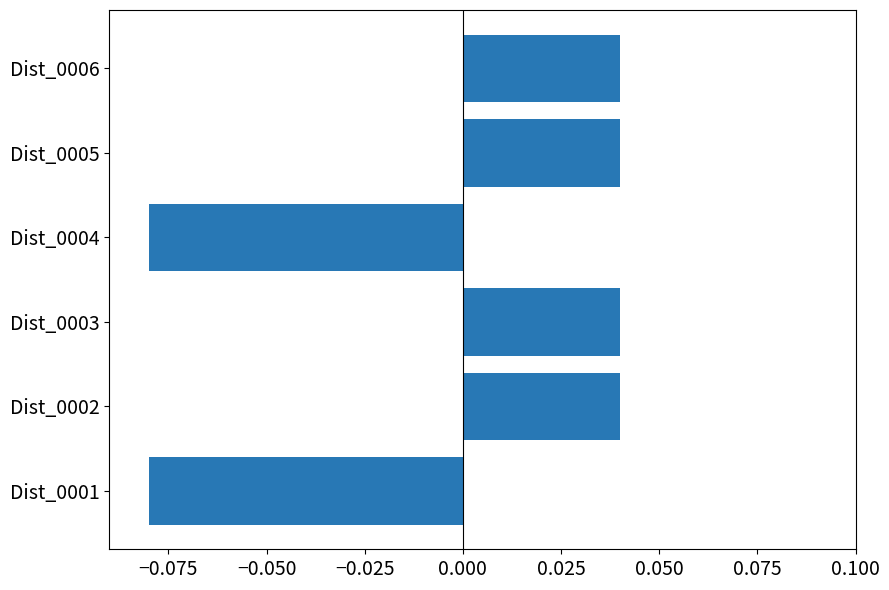

What is the change in value from Dist_0004 to Dist_0005?

+0.1